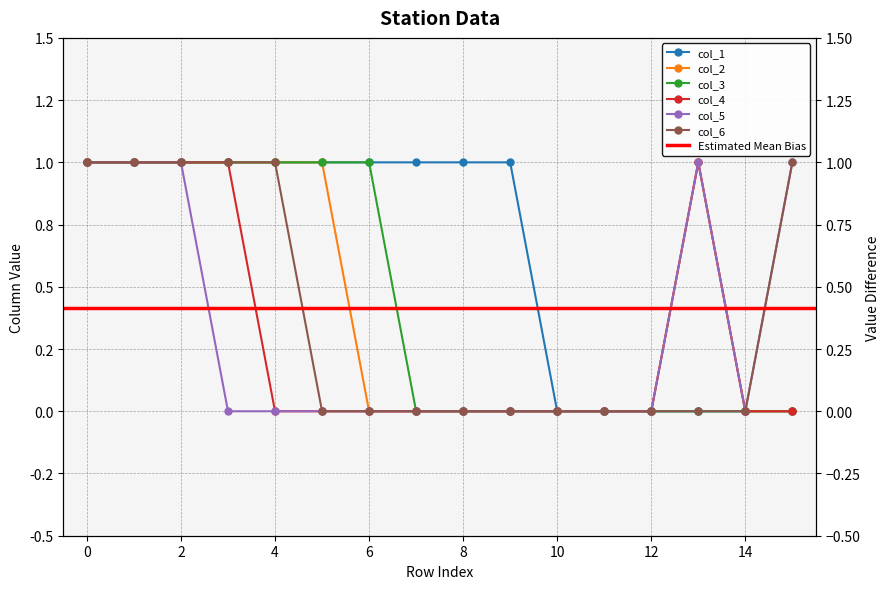

What is the greatest value displayed?

1